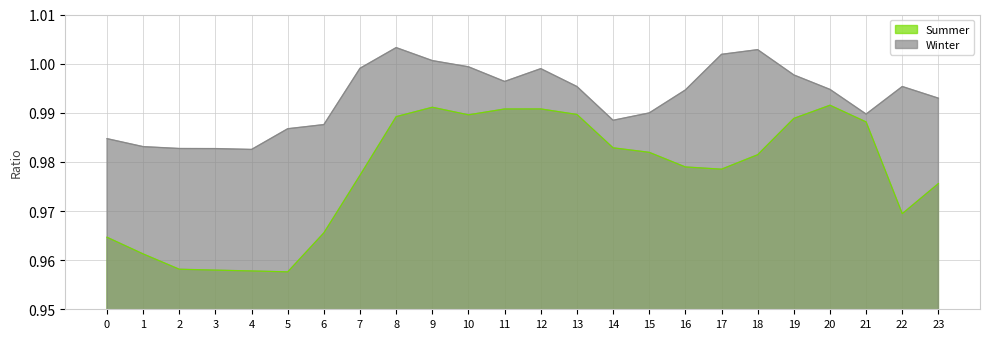

True or false: Summer has more than 1 interior local peaks.

True